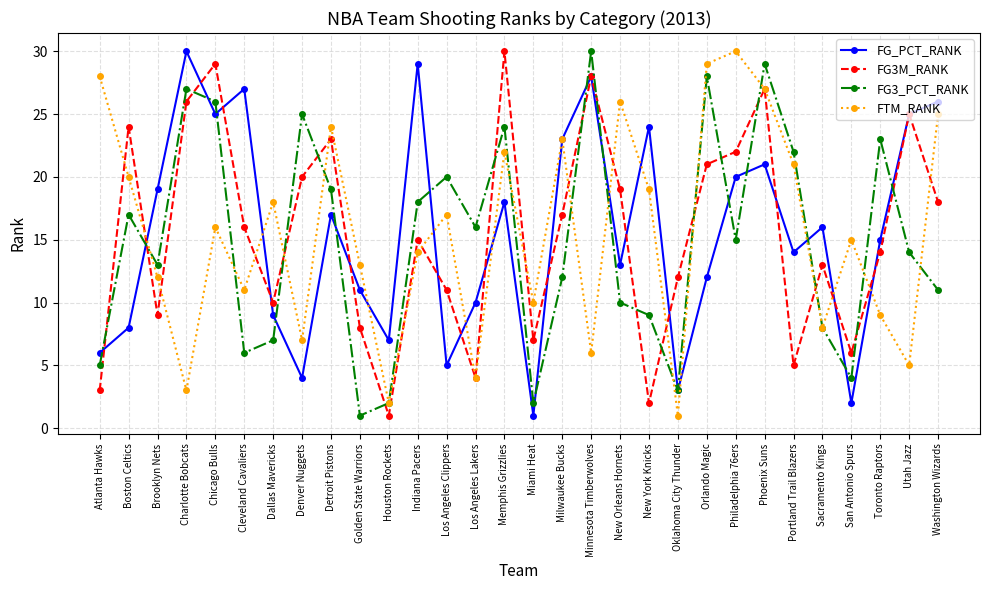

What is the spread (max minus min) of values at Houston Rockets?

6